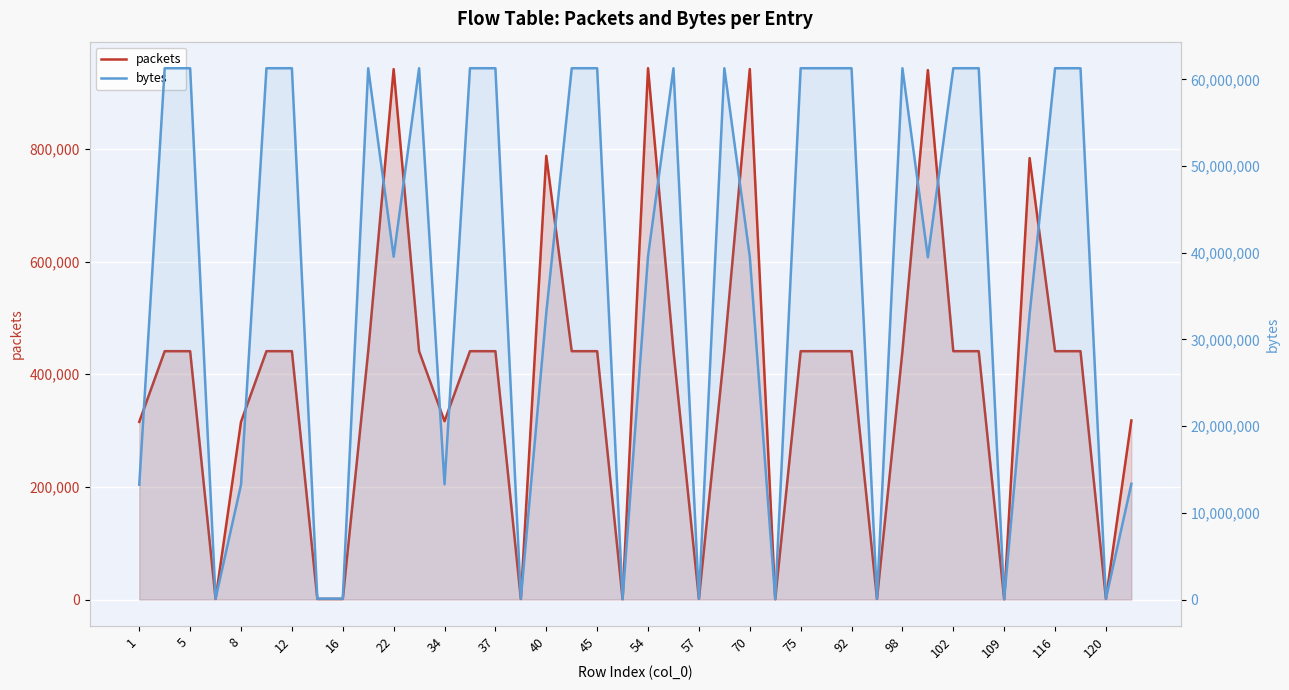

What is the lowest value of the packets series?

564